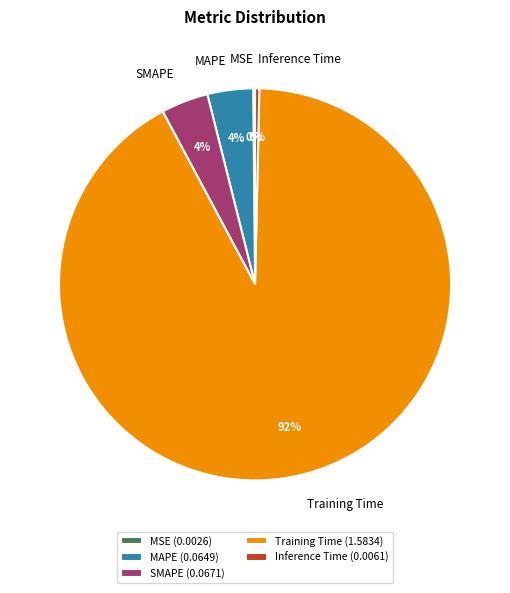

Do Inference Time and SMAPE together represent more than half of the pie?

No